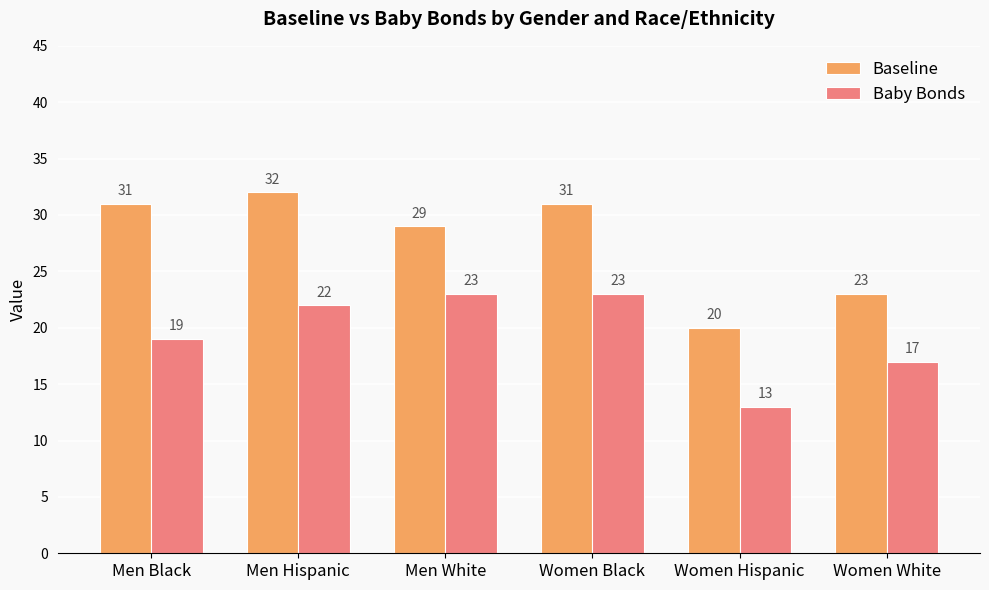

Rank the series at Women Hispanic from highest to lowest value.

Baseline, Baby Bonds